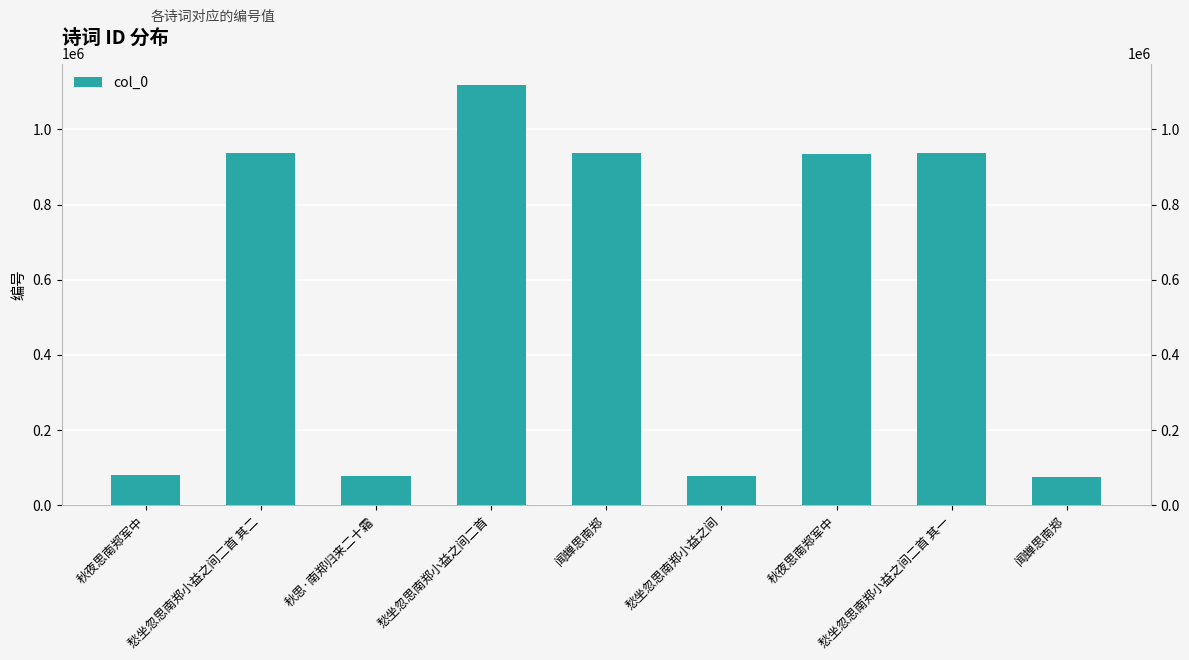

Is it true that the value at 愁坐忽思南郑小益之间二首 is 1118804?

True